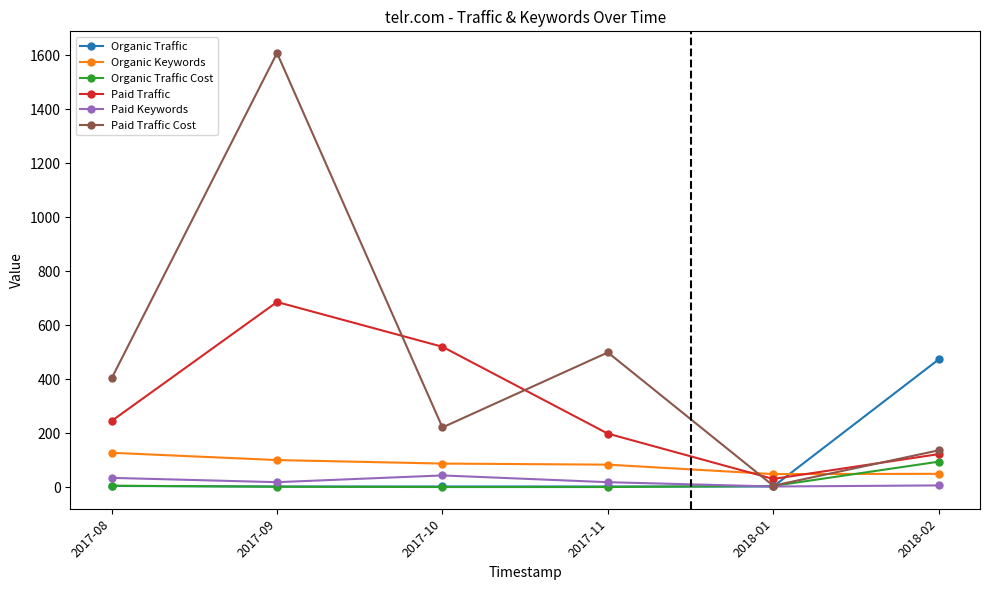

How many data points in Organic Traffic Cost are less than 4?

3